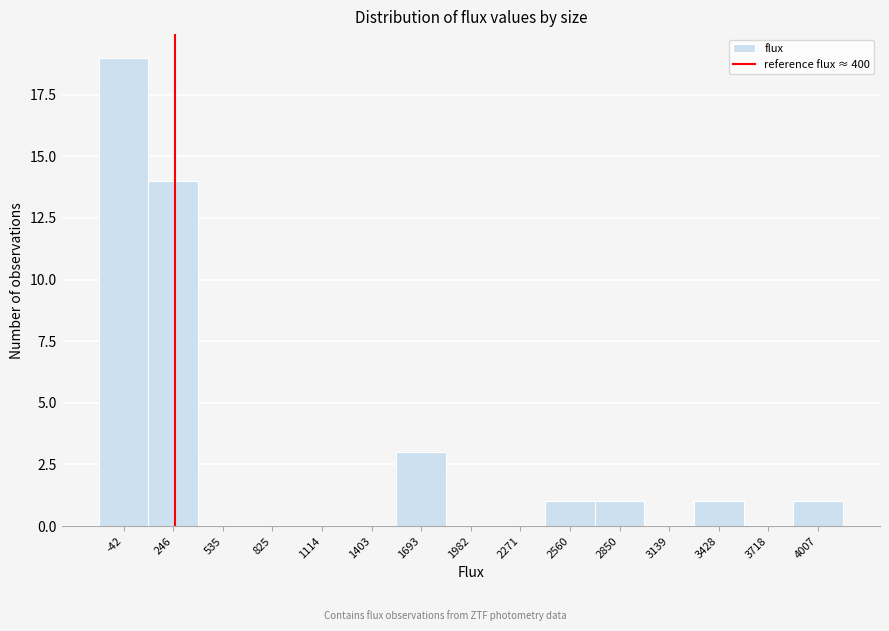

Reading left to right, what are all the values shown in this chart?

-42=19	246=14	535=0	825=0	1114=0	1403=0	1693=3	1982=0	2271=0	2560=1	2850=1	3139=0	3428=1	3718=0	4007=1